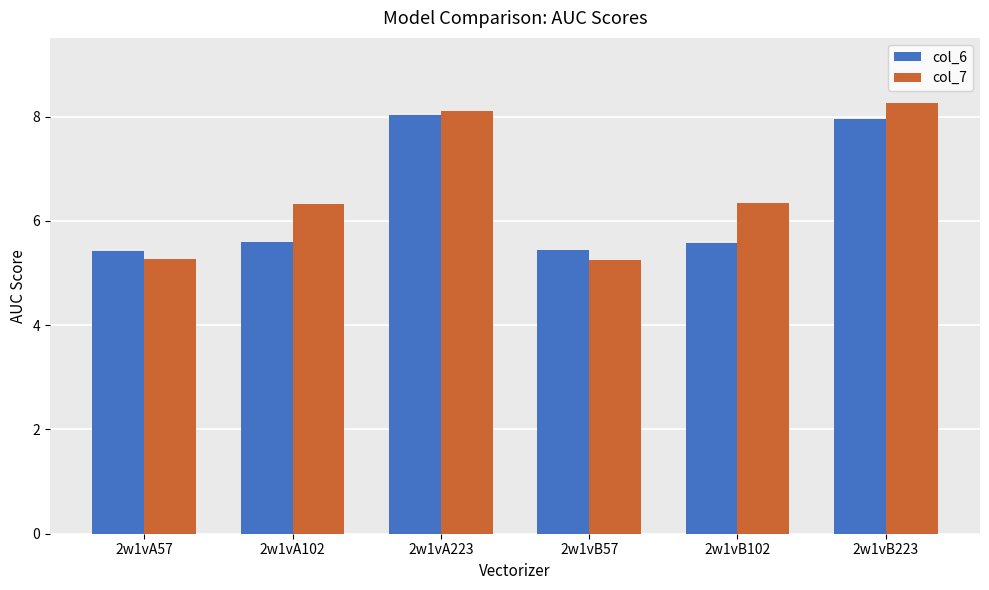

What is the difference between the maximum and minimum values in the col_6 series?

2.6